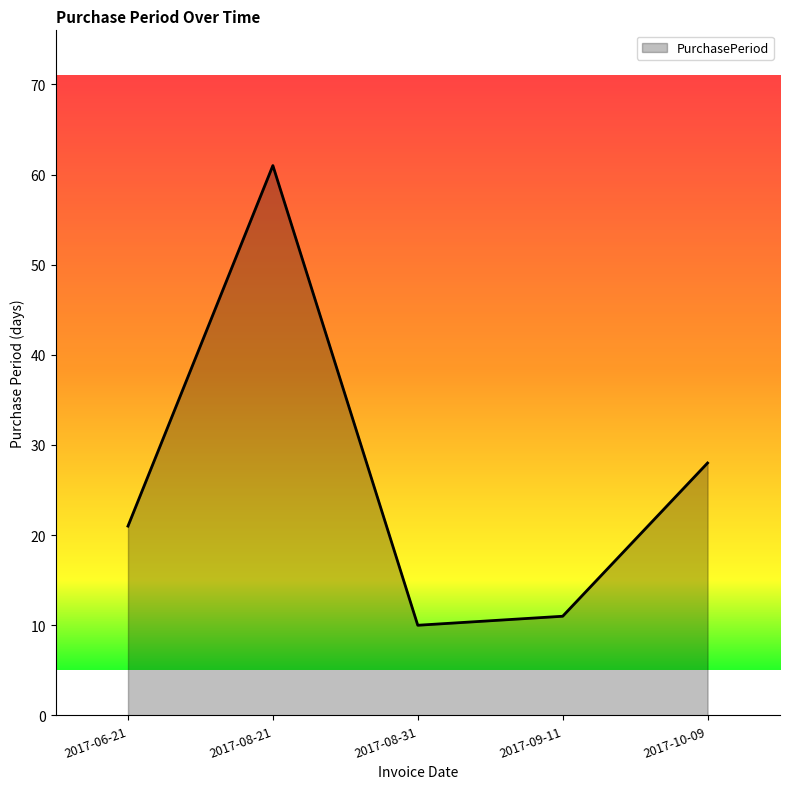

What position from the right is 2017-08-21?

4